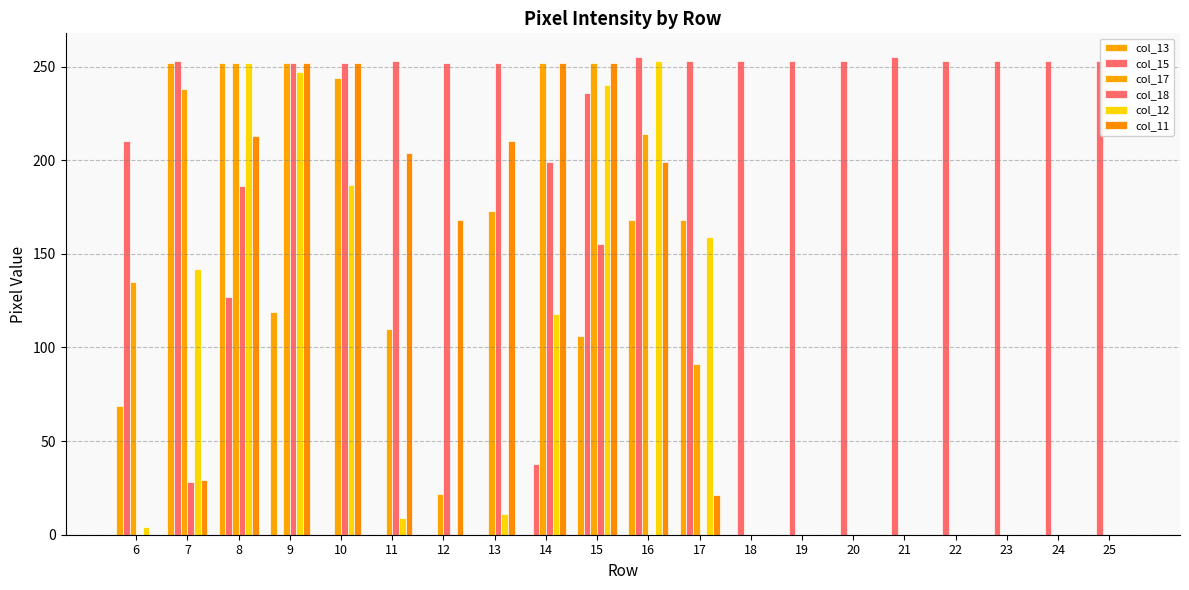

At which label is col_18 closest to 126?

15